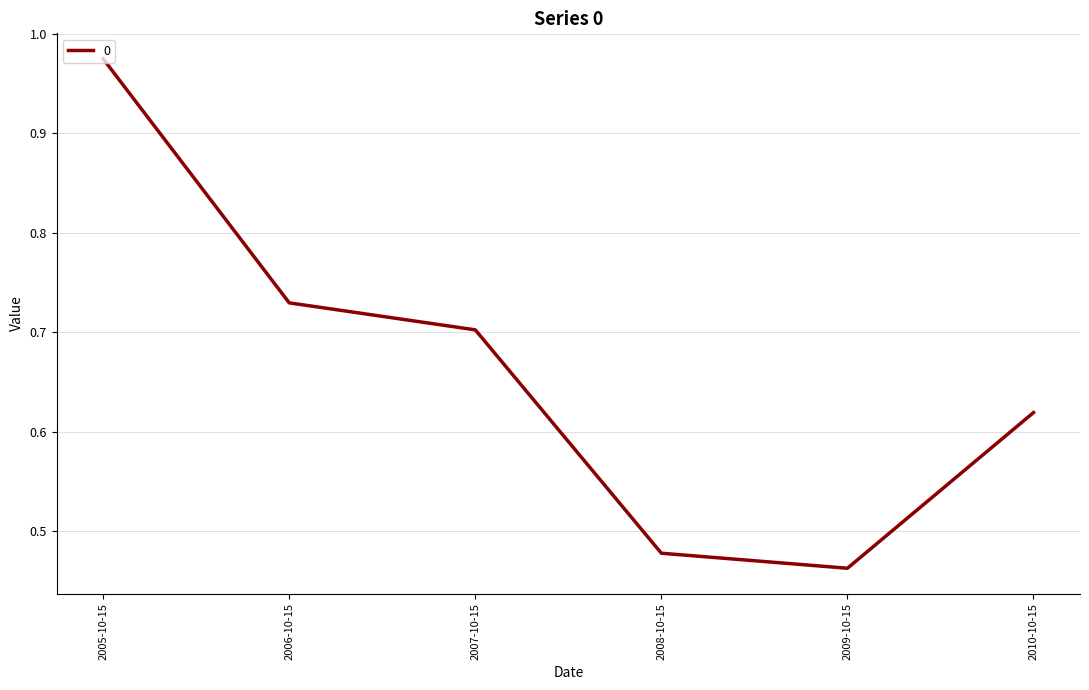

At which label is the value closest to 0?

2009-10-15